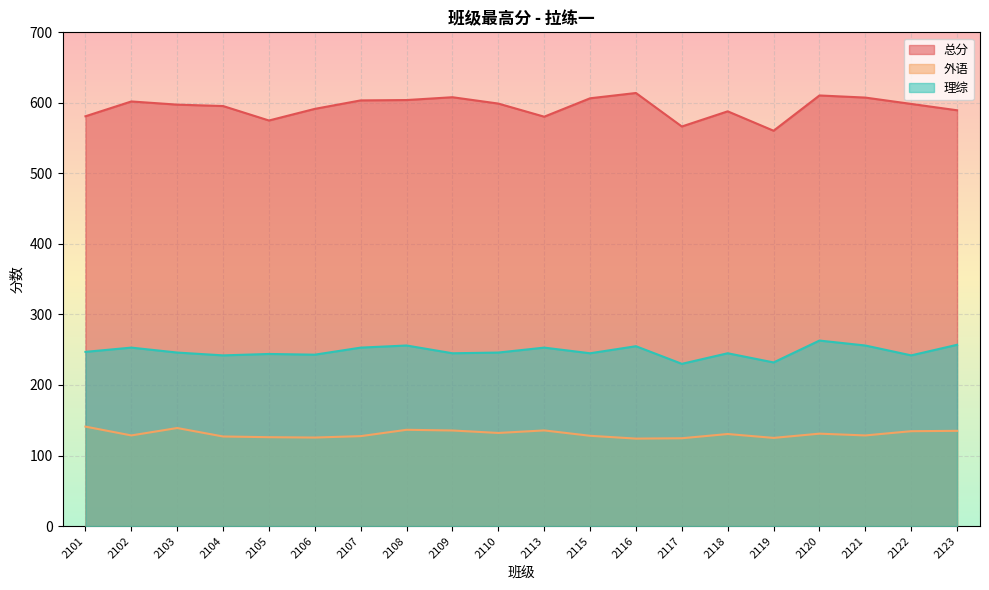

Reading right to left, what are all the values shown in this chart?

总分: 589.5	598.5	607.5	610.5	560.5	588.0	566.5	614.0	606.5	580.4	599.0	608.0	604.0	603.5	591.5	575.0	595.5	597.5	602.0	581.0
外语: 135.0	134.5	128.5	131.0	125.0	130.5	124.5	124.0	128.0	135.6	132.0	135.5	136.5	127.5	125.5	126.0	127.0	139.0	128.5	141.0
理综: 257.0	242.0	256.0	263.0	232.0	245.0	230.0	255.0	245.0	253.0	246.0	245.0	256.0	253.0	243.0	244.0	242.0	246.0	253.0	247.0